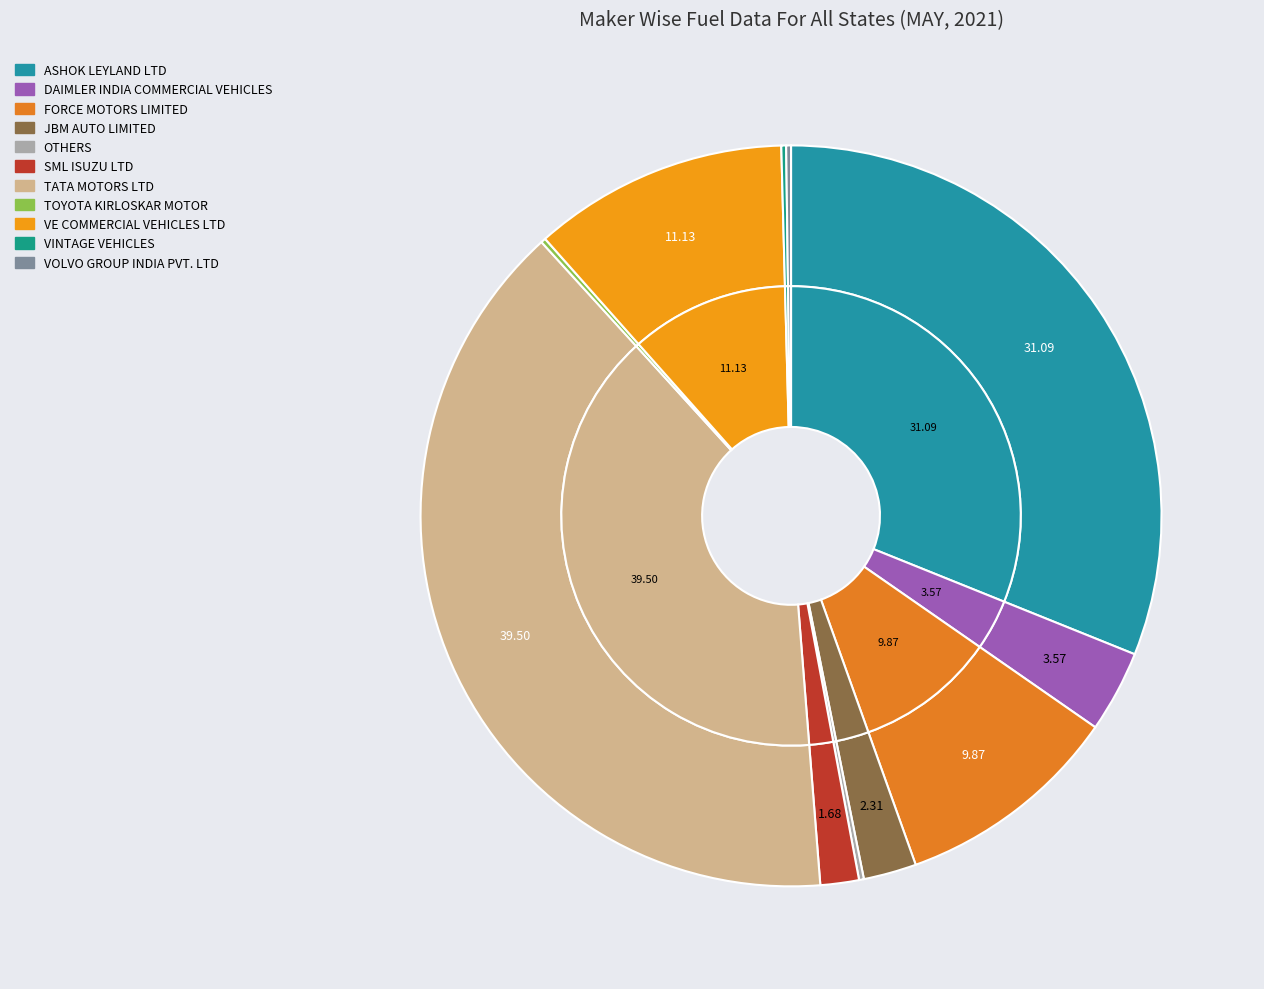

Is it true that FORCE MOTORS LIMITED is 1% of the pie?

False